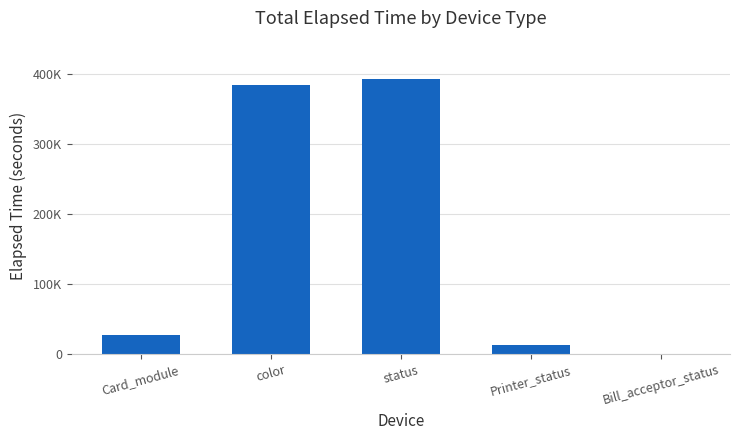

What is the label of the 2nd bar from the right?

Printer_status